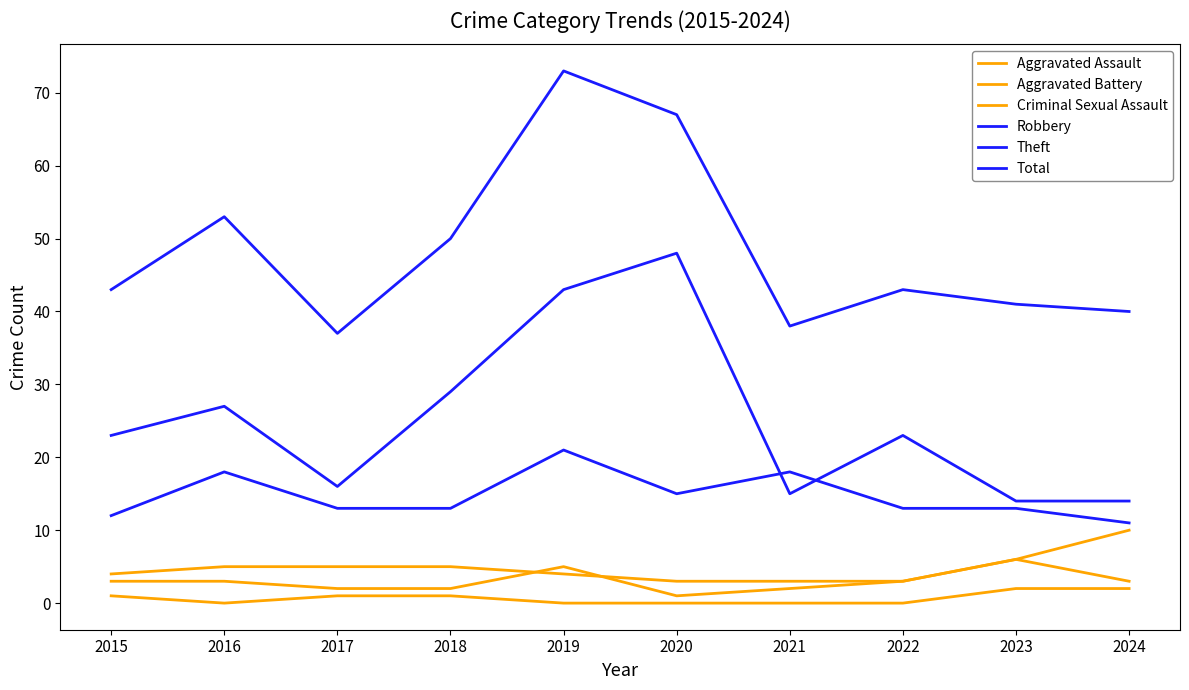

Reading left to right, extract all data points from this chart.

Aggravated Assault: 3	3	2	2	5	1	2	3	6	3
Aggravated Battery: 4	5	5	5	4	3	3	3	6	10
Criminal Sexual Assault: 1	0	1	1	0	0	0	0	2	2
Robbery: 12	18	13	13	21	15	18	13	13	11
Theft: 23	27	16	29	43	48	15	23	14	14
Total: 43	53	37	50	73	67	38	43	41	40